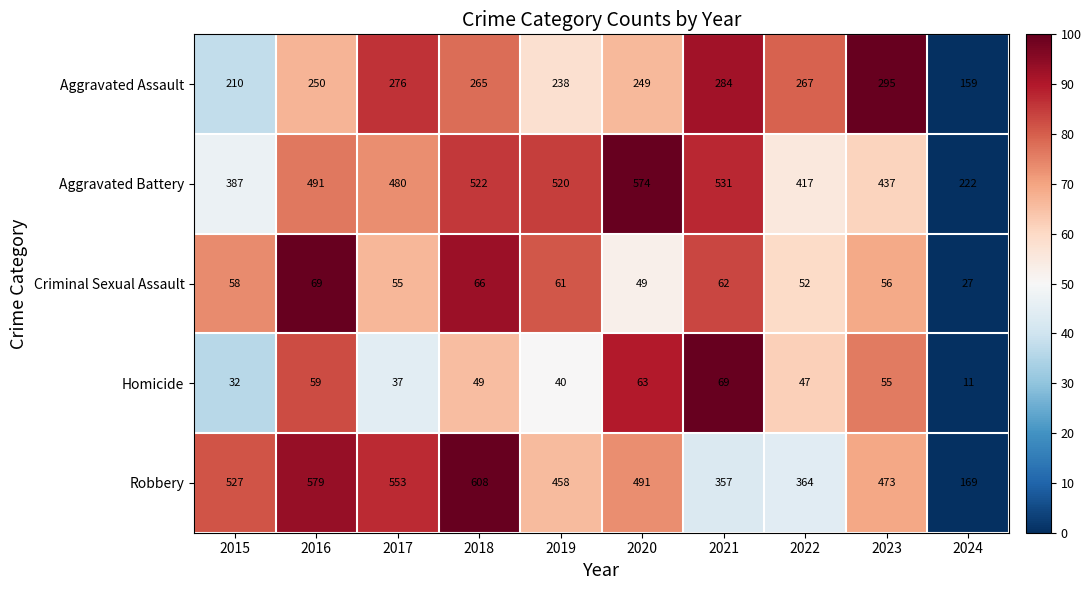

At 2021, list the series in order from smallest to largest.

Criminal Sexual Assault, Homicide, Aggravated Assault, Robbery, Aggravated Battery